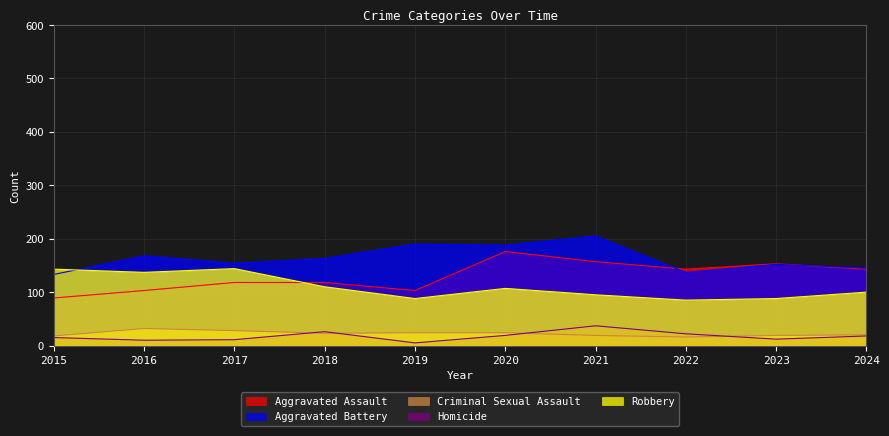

What is the value of the Robbery point at the 2nd from the left?

137